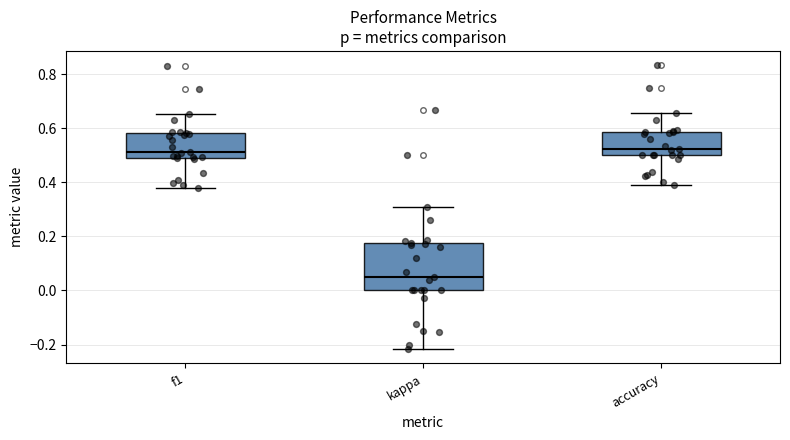

Comparing the boxes themselves (not the whiskers), which one is the tallest?

kappa